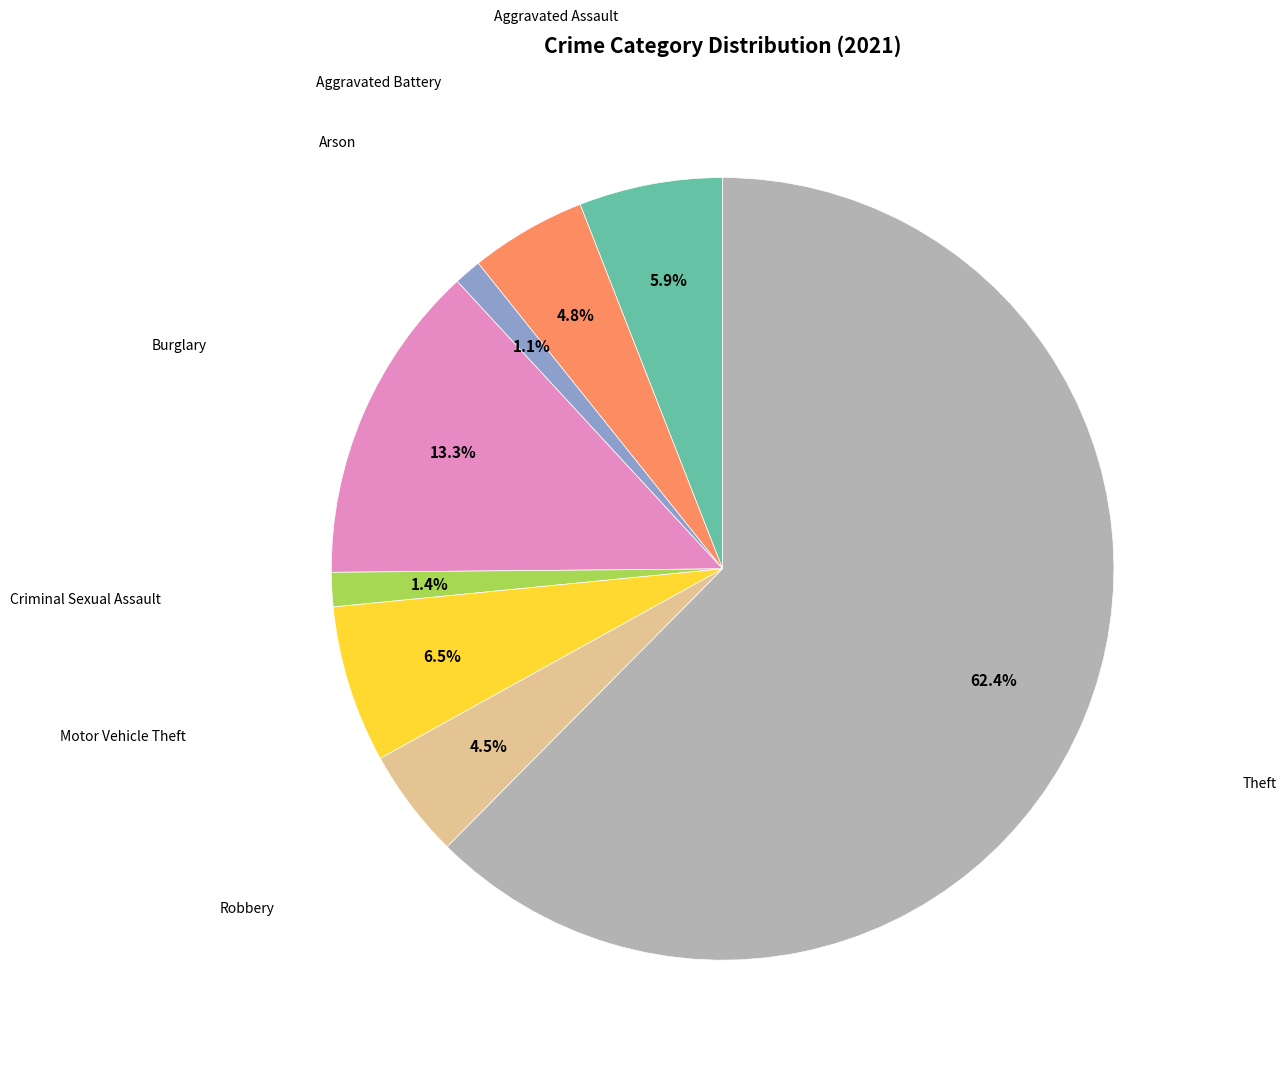

Is there a majority slice in this chart?

Yes